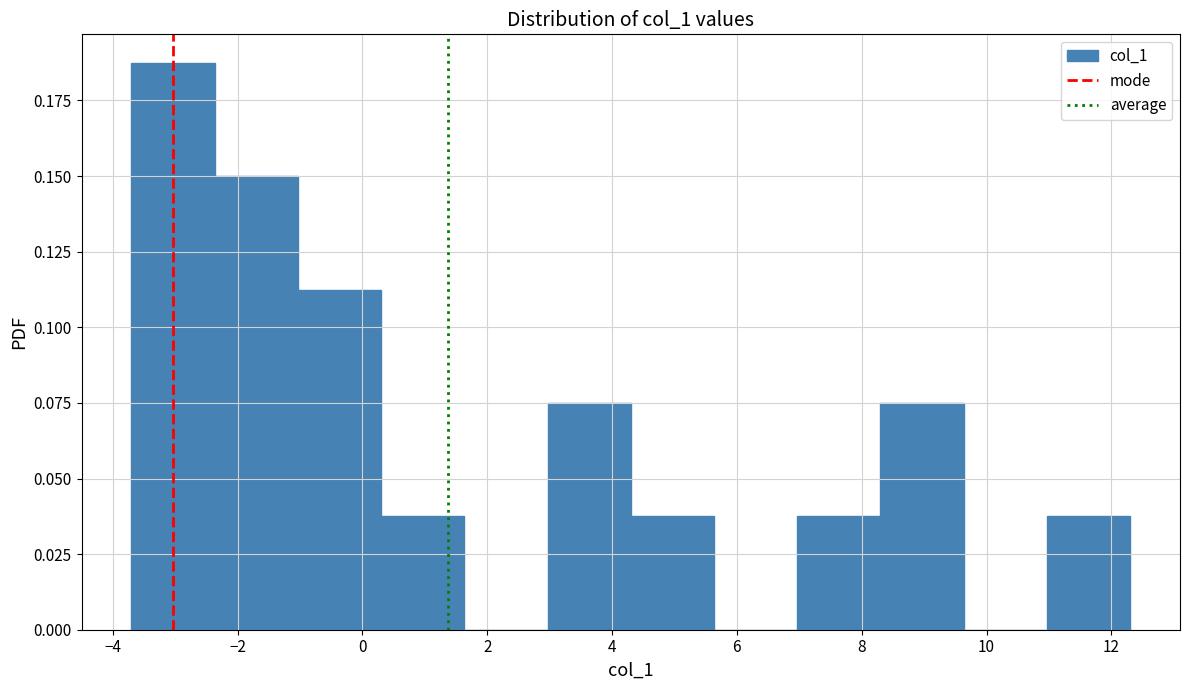

Reading left to right, list every bar in this chart as the range it spans on the x-axis followed by its height. Neither the bar edges nor the heights are printed on the chart, so give them approximately, as read against the axes.

-3.6 to -2.4: 0.190
-2.4 to -1.0: 0.150
-1.0 to 0.4: 0.115
0.4 to 1.6: 0.040
1.6 to 3.0: 0
3.0 to 4.4: 0.075
4.4 to 5.6: 0.040
5.6 to 7.0: 0
7.0 to 8.4: 0.040
8.4 to 9.6: 0.075
9.6 to 11.0: 0
11.0 to 12.4: 0.040